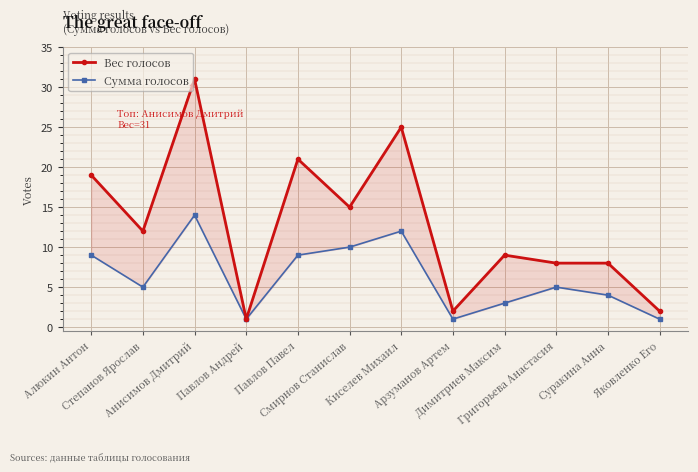

Which series changed the most between Григорьева Анастасия and Суракина Анна?

Сумма голосов